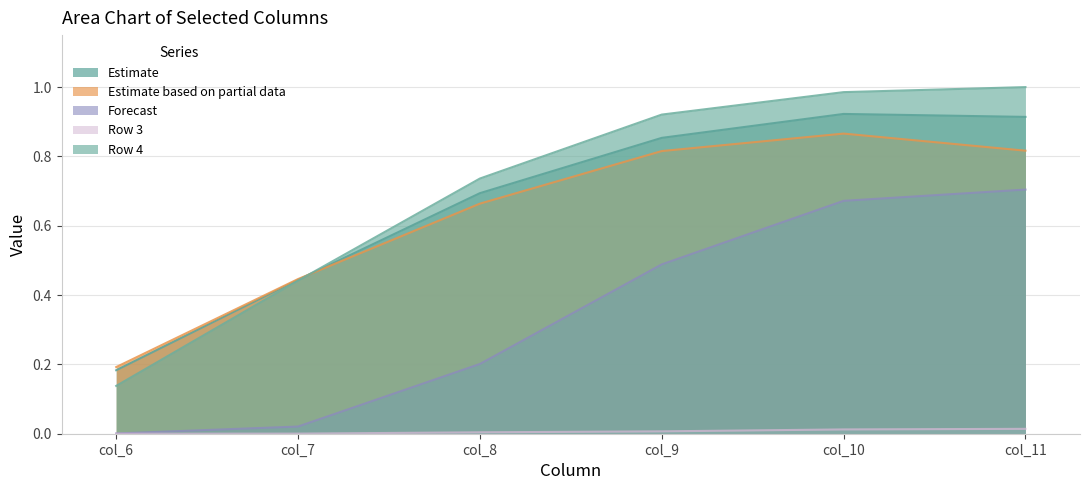

True or false: Row 3 has more than 1 interior local peaks.

False